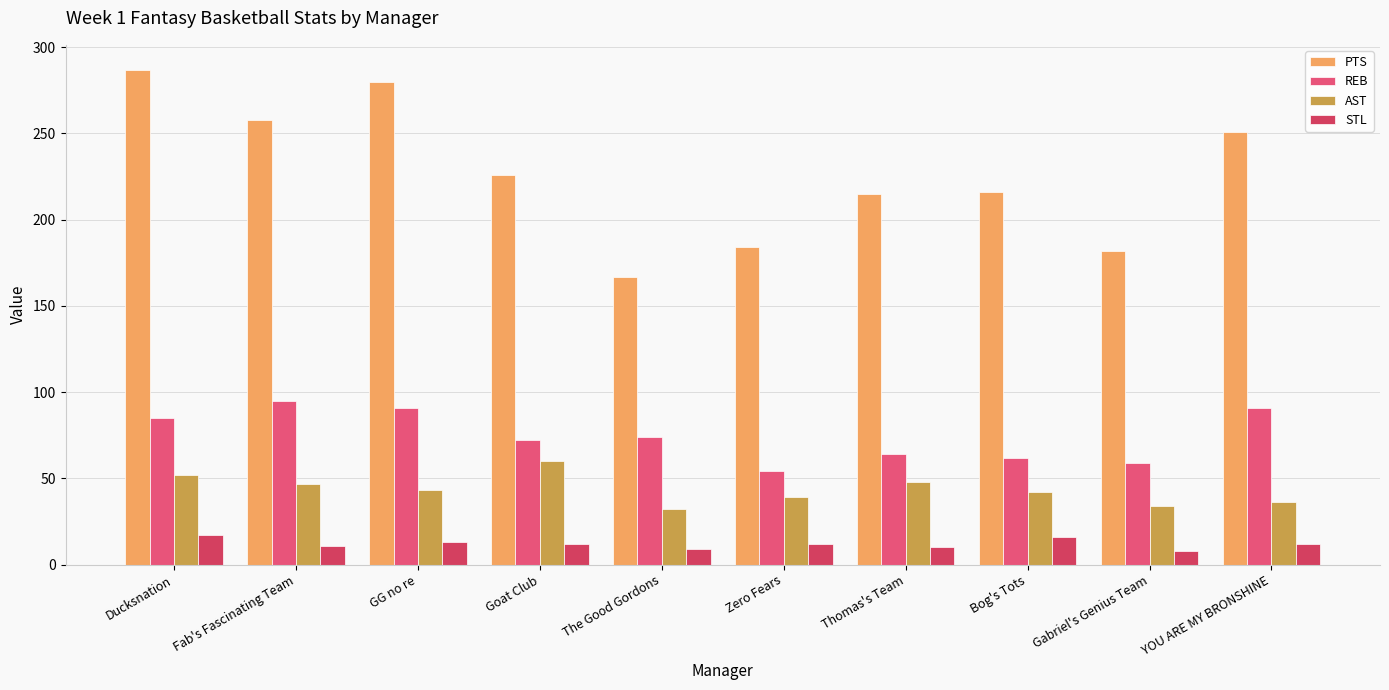

Reading left to right, what are all the values shown in this chart?

PTS: 287	258	280	226	167	184	215	216	182	251
REB: 85	95	91	72	74	54	64	62	59	91
AST: 52	47	43	60	32	39	48	42	34	36
STL: 17	11	13	12	9	12	10	16	8	12